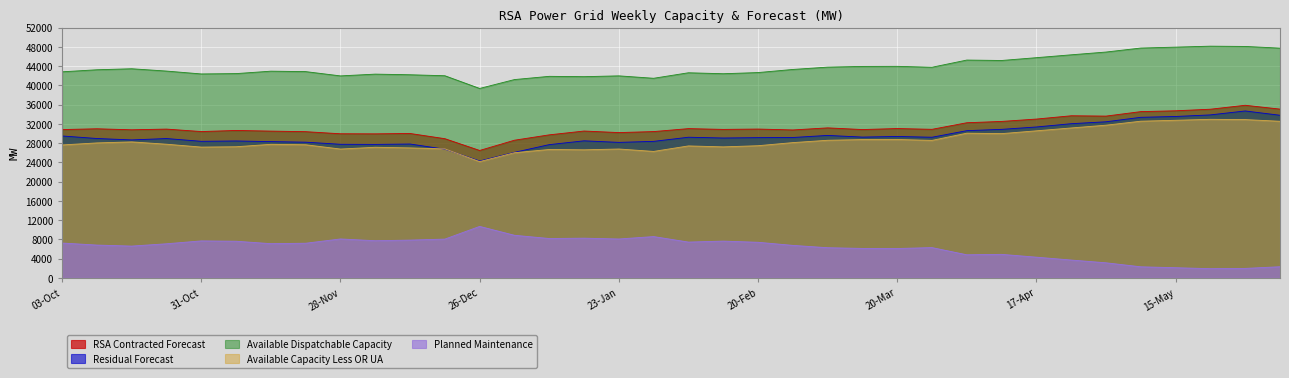

The Available Capacity Less OR UA series shows 15675 at 27-Feb. True or false?

False